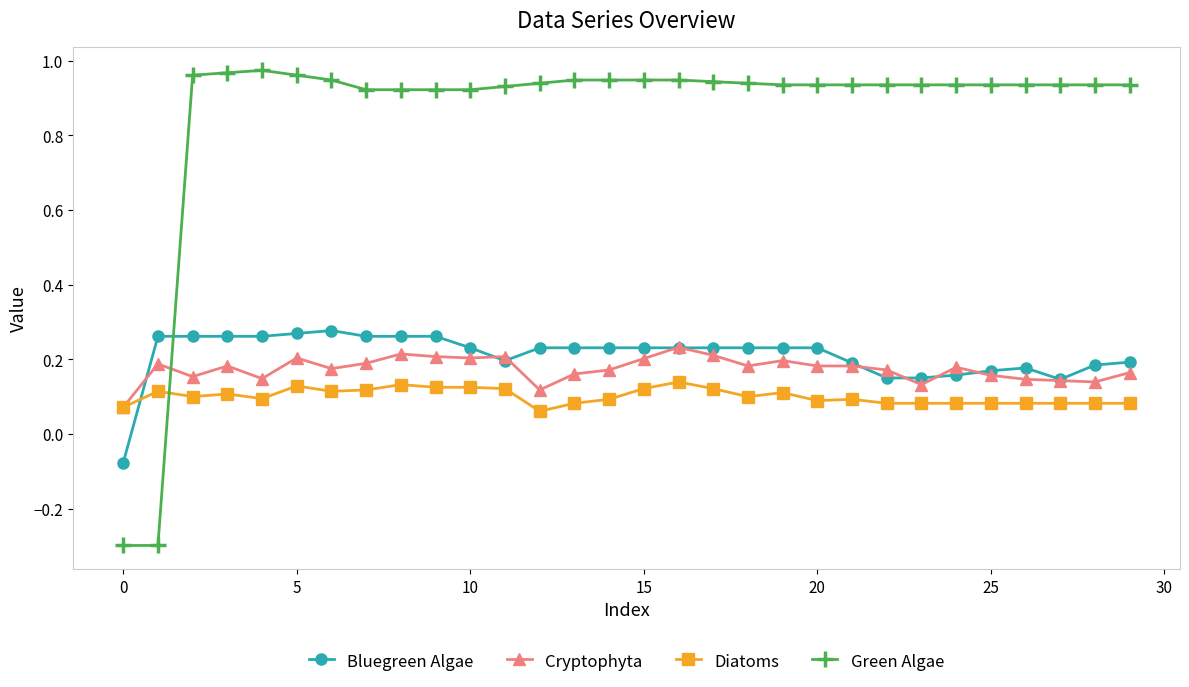

True or false: Diatoms has more than 1 points higher than both neighbors.

True